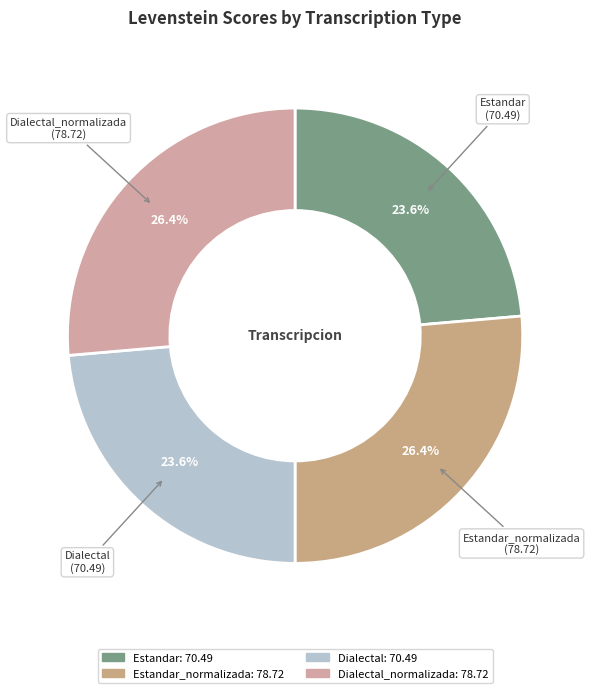

Count the number of slices in the pie.

4